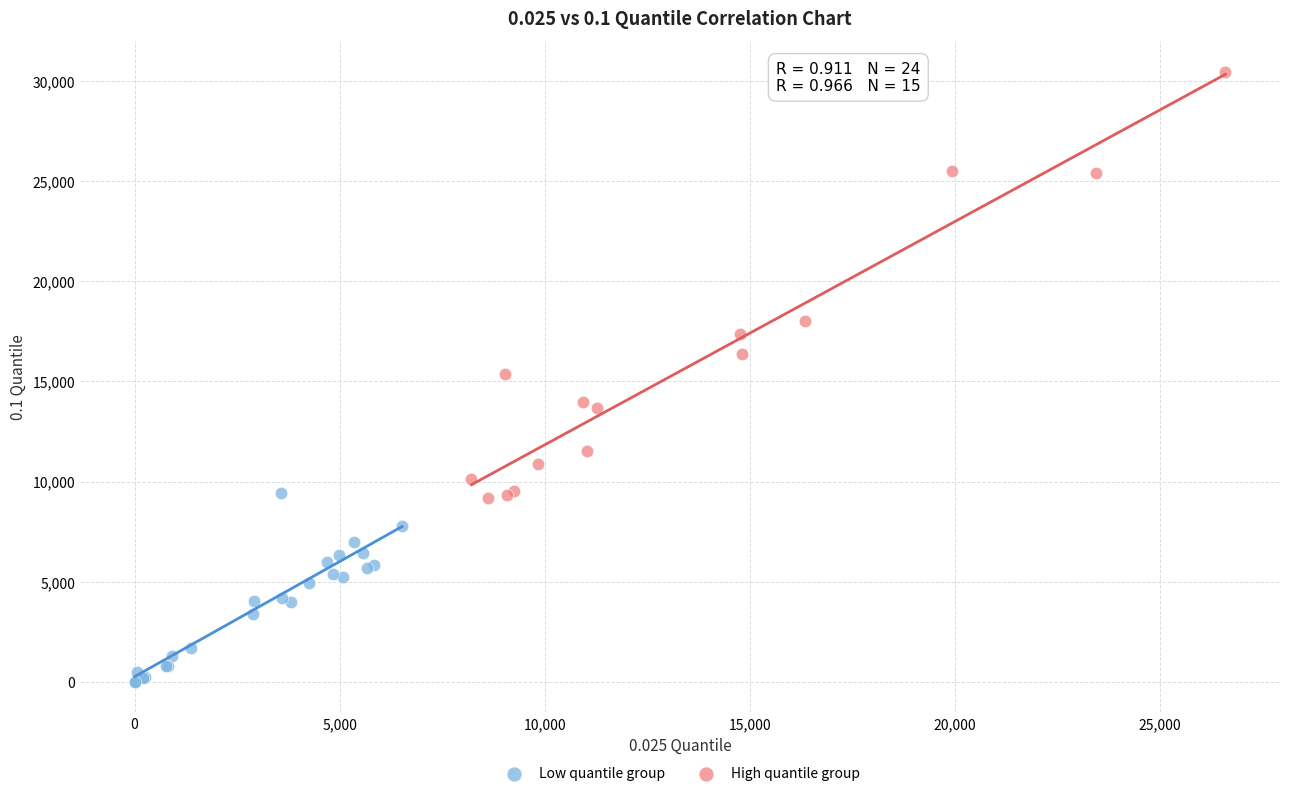

What are all the series names shown in the legend?

Low quantile group, High quantile group